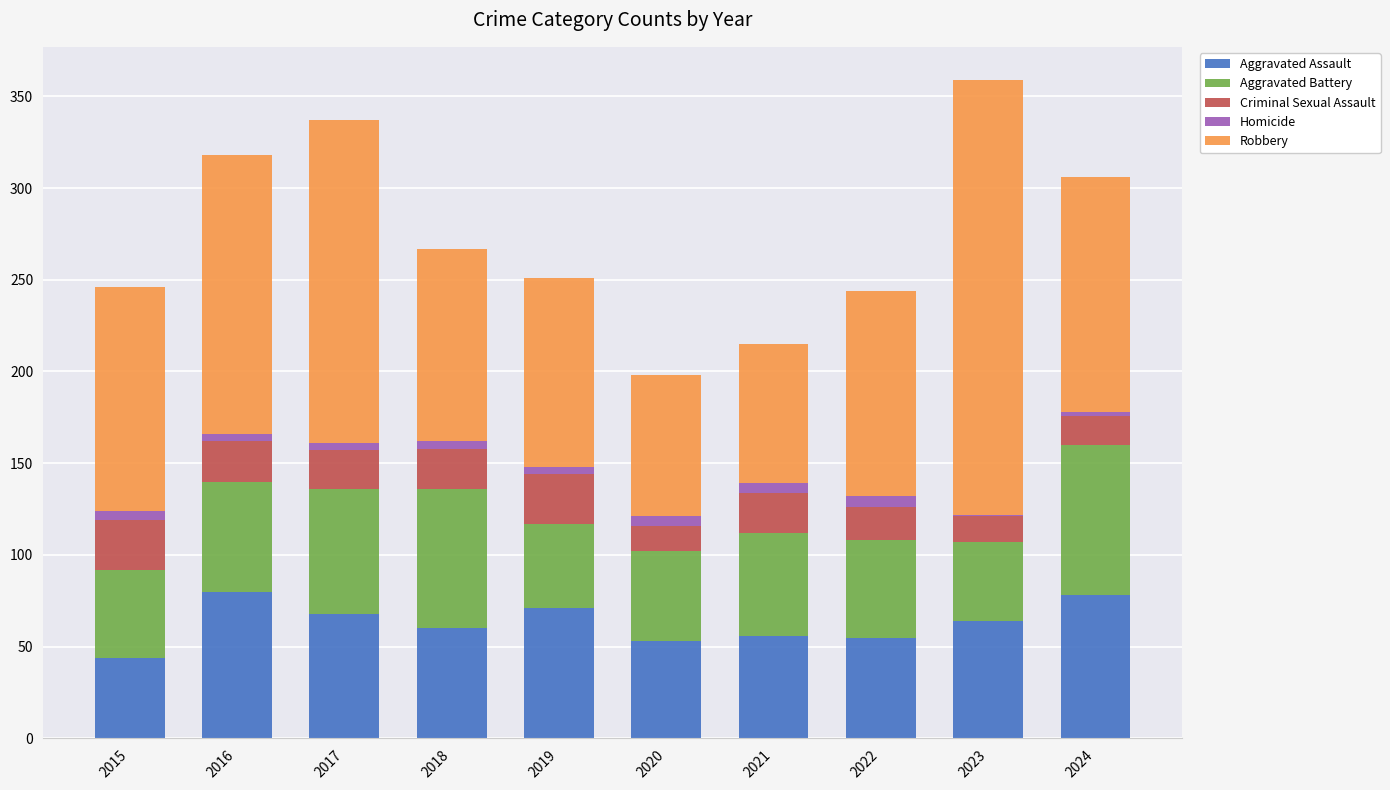

How many distinct data groups are displayed?

5